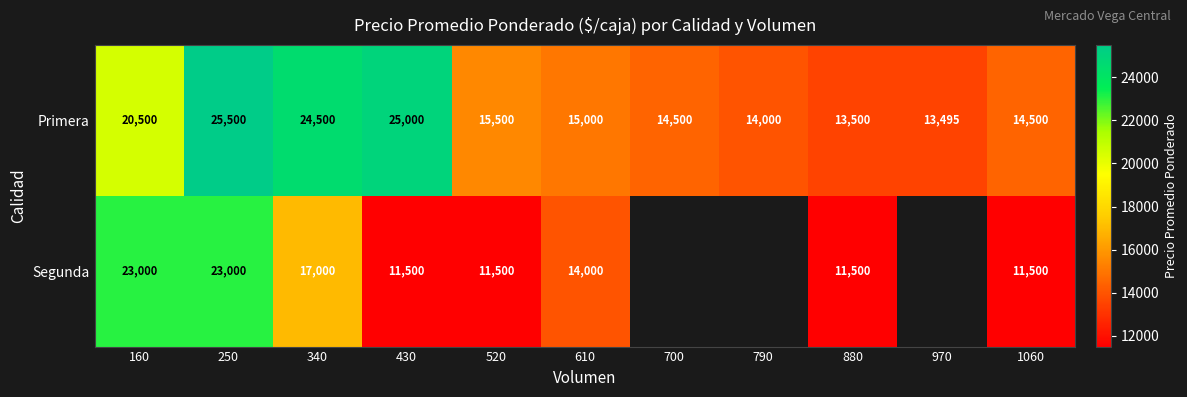

At 610, list the series in order from largest to smallest.

Primera, Segunda